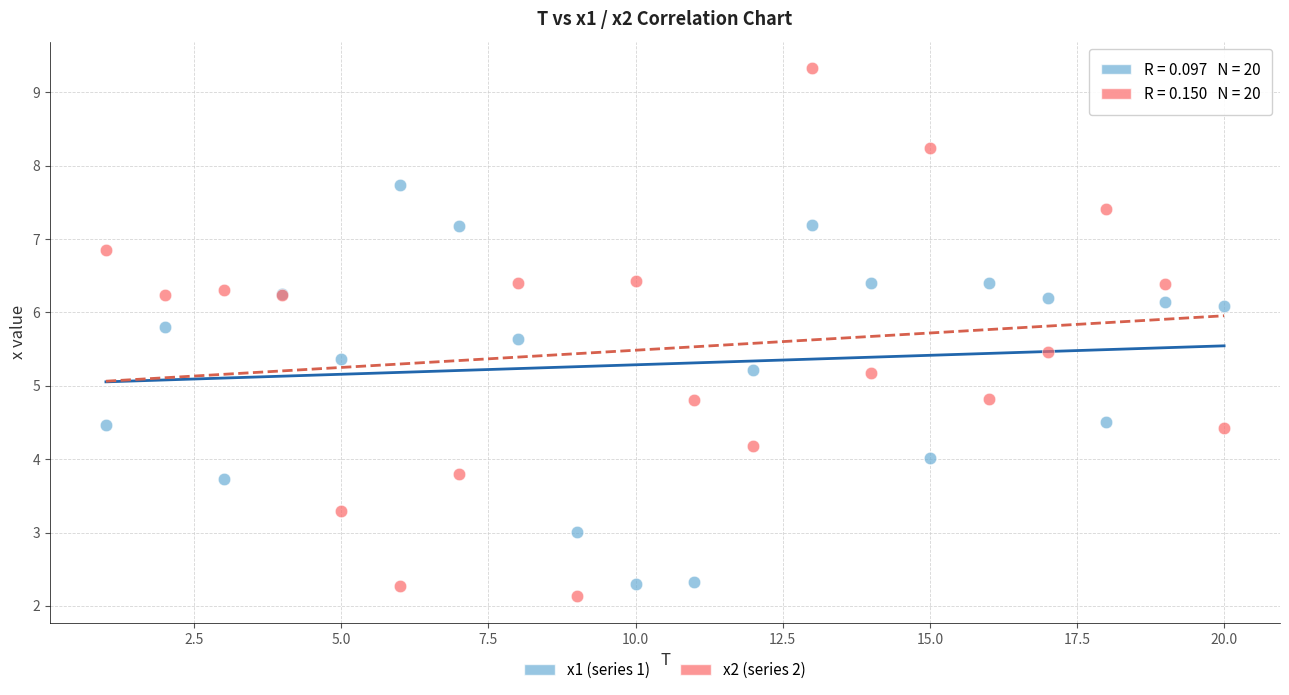

What is the X range (max minus min) for the scatter plot?

19.0